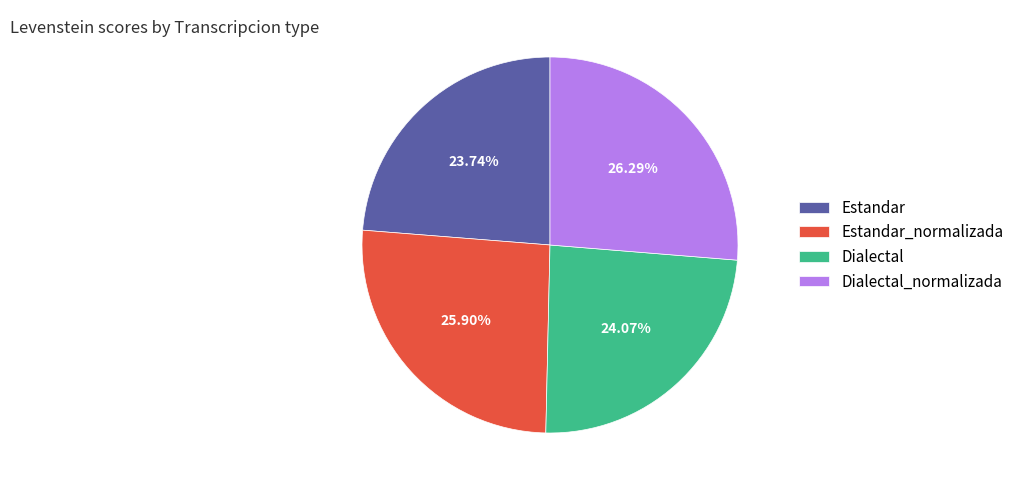

Is there any slice that represents more than half of the pie?

No